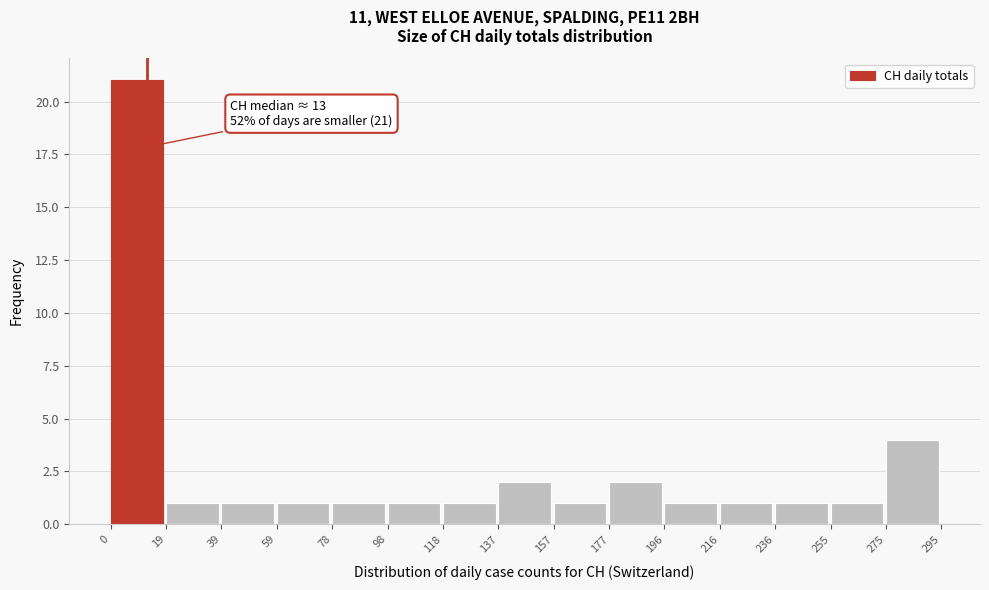

Over which range of the x-axis is the bar tallest?

0 to 19